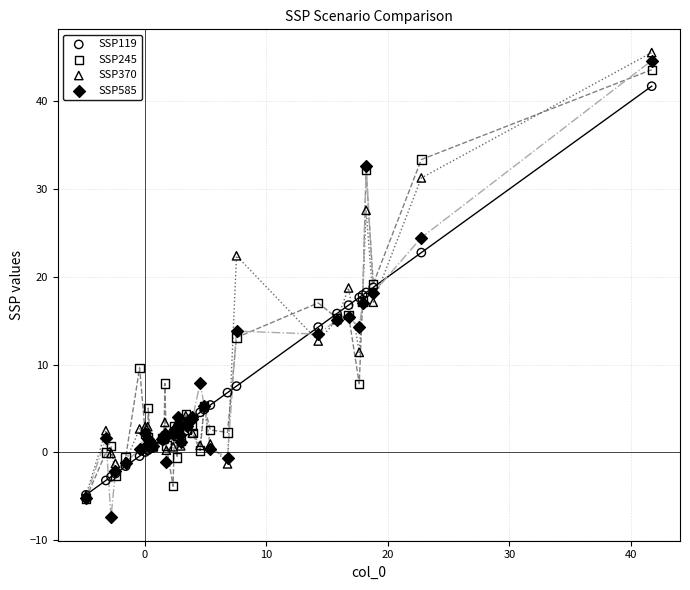

What are all the series names shown in the legend?

SSP119, SSP245, SSP370, SSP585